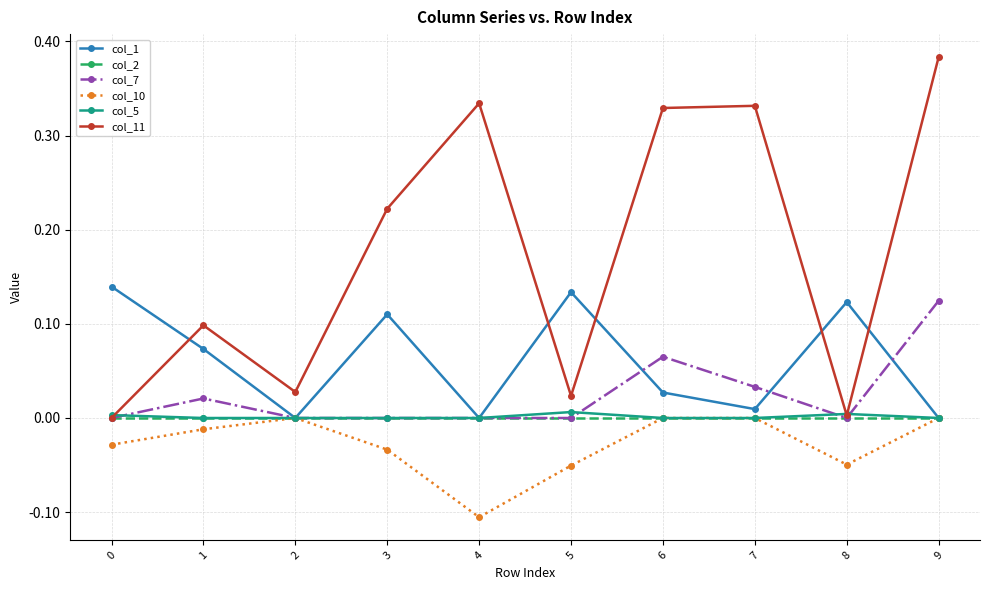

At which category is the sum across all series the highest?

9